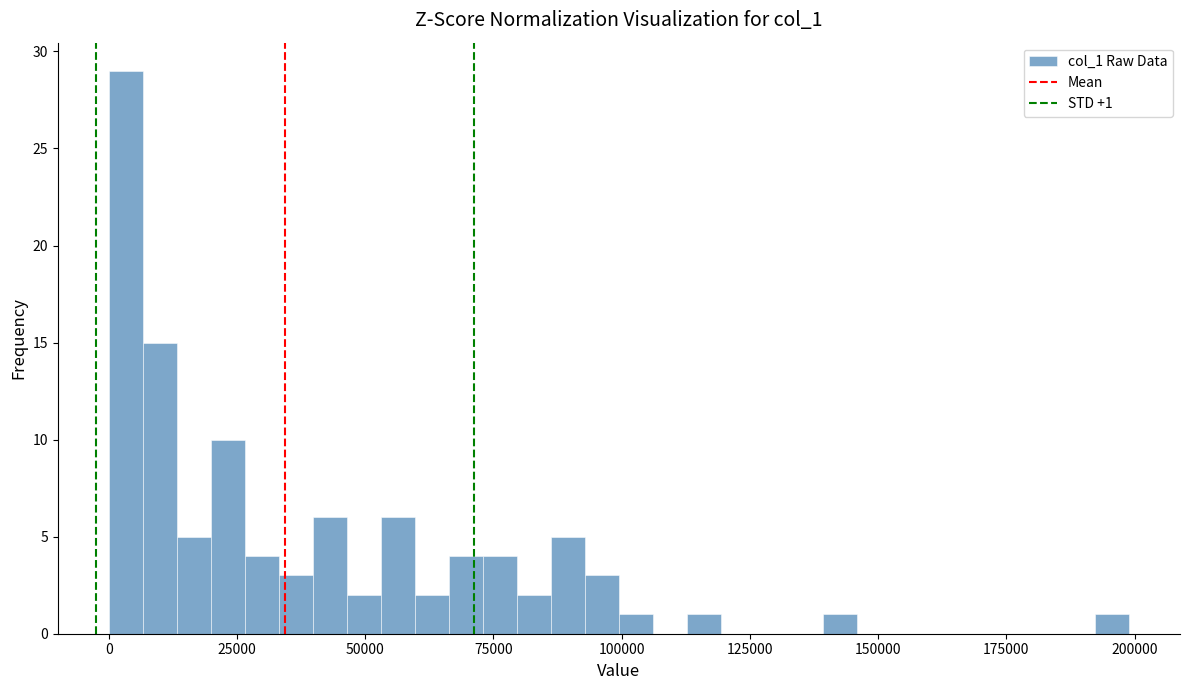

Read against the x-axis, roughly where is the centre of the tallest bar?

5000